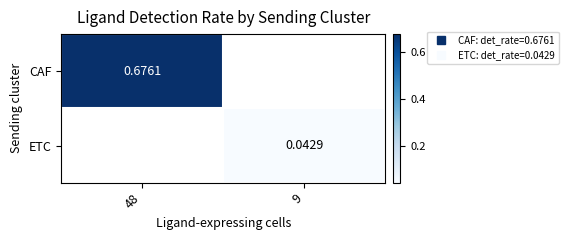

Count the number of categories in the chart.

2